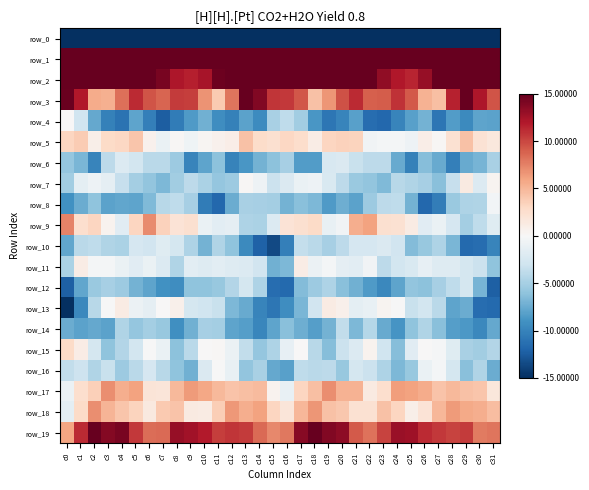

Reading left to right, list all the values displayed in this chart.

row_0: c0=-225.0	c1=-194.7	c2=-195.8	c3=-198.1	c4=-196.5	c5=-198.6	c6=-198.4	c7=-198.7	c8=-199.6	c9=-196.1	c10=-196.6	c11=-202.1	c12=-206.9	c13=-216.4	c14=-210.5	c15=-193.8	c16=-186.7	c17=-193.2	c18=-197.2	c19=-197.4	c20=-197.1	c21=-198.9	c22=-198.0	c23=-199.4	c24=-198.2	c25=-195.4	c26=-198.8	c27=-203.8	c28=-210.0	c29=-217.1	c30=-205.6	c31=-213.4
row_1: c0=61.8	c1=57.2	c2=57.9	c3=59.8	c4=61.0	c5=56.6	c6=55.2	c7=58.2	c8=58.3	c9=57.3	c10=60.6	c11=62.4	c12=64.9	c13=67.4	c14=64.5	c15=69.0	c16=64.5	c17=57.0	c18=58.8	c19=60.5	c20=59.9	c21=55.2	c22=56.5	c23=58.6	c24=57.8	c25=58.3	c26=61.3	c27=62.9	c28=66.9	c29=66.3	c30=65.4	c31=73.3
row_2: c0=27.5	c1=18.1	c2=15.7	c3=18.5	c4=20.8	c5=19.3	c6=15.2	c7=14.3	c8=12.1	c9=11.6	c10=12.4	c11=14.7	c12=15.4	c13=21.6	c14=19.6	c15=16.9	c16=19.4	c17=15.5	c18=16.7	c19=19.6	c20=20.7	c21=17.8	c22=15.0	c23=13.2	c24=12.0	c25=11.4	c26=13.1	c27=14.9	c28=17.4	c29=22.9	c30=17.0	c31=16.2
row_3: c0=14.9	c1=12.0	c2=5.5	c3=5.4	c4=8.3	c5=11.2	c6=9.4	c7=8.7	c8=10.4	c9=10.3	c10=6.8	c11=3.9	c12=8.0	c13=15.5	c14=13.9	c15=10.7	c16=10.6	c17=9.3	c18=4.3	c19=6.6	c20=9.5	c21=11.2	c22=8.9	c23=9.1	c24=10.8	c25=9.1	c26=5.2	c27=4.5	c28=11.5	c29=15.9	c30=12.1	c31=9.5
row_4: c0=0.0	c1=-2.9	c2=-7.7	c3=-10.1	c4=-11.1	c5=-7.9	c6=-10.2	c7=-12.4	c8=-10.4	c9=-8.6	c10=-7.3	c11=-9.4	c12=-10.1	c13=-8.0	c14=-9.4	c15=-4.9	c16=-3.8	c17=-5.2	c18=-8.7	c19=-10.8	c20=-9.9	c21=-8.2	c22=-11.5	c23=-11.7	c24=-9.9	c25=-8.2	c26=-7.1	c27=-10.9	c28=-8.3	c29=-9.6	c30=-7.9	c31=-8.1
row_5: c0=3.2	c1=3.9	c2=0.8	c3=2.9	c4=3.1	c5=4.1	c6=0.6	c7=-1.0	c8=0.2	c9=-0.6	c10=0.3	c11=0.7	c12=1.0	c13=4.4	c14=2.7	c15=2.4	c16=3.1	c17=2.6	c18=1.1	c19=3.2	c20=3.5	c21=3.4	c22=-0.5	c23=-0.2	c24=-0.2	c25=-0.7	c26=1.0	c27=0.2	c28=2.3	c29=4.4	c30=2.2	c31=1.5
row_6: c0=-5.8	c1=-6.8	c2=-9.9	c3=-3.9	c4=-2.1	c5=-2.7	c6=-4.0	c7=-4.1	c8=-5.5	c9=-9.9	c10=-8.0	c11=-6.2	c12=-10.0	c13=-8.7	c14=-7.1	c15=-6.2	c16=-4.9	c17=-8.4	c18=-8.4	c19=-2.4	c20=-2.2	c21=-3.3	c22=-4.0	c23=-3.9	c24=-7.5	c25=-10.1	c26=-6.4	c27=-7.6	c28=-10.2	c29=-7.6	c30=-7.0	c31=-4.9
row_7: c0=-5.2	c1=-1.5	c2=-0.8	c3=-1.4	c4=-3.5	c5=-5.1	c6=-5.9	c7=-6.7	c8=-5.2	c9=-3.9	c10=-4.8	c11=-5.8	c12=-5.4	c13=0.2	c14=-0.8	c15=-3.2	c16=-2.1	c17=-1.1	c18=-0.8	c19=-2.3	c20=-4.0	c21=-5.6	c22=-6.0	c23=-6.6	c24=-4.2	c25=-4.5	c26=-5.0	c27=-6.3	c28=-3.4	c29=1.3	c30=-2.1	c31=0.4
row_8: c0=-9.0	c1=-7.4	c2=-6.0	c3=-8.1	c4=-7.8	c5=-7.9	c6=-6.6	c7=-4.1	c8=-3.8	c9=-4.9	c10=-10.4	c11=-11.8	c12=-7.4	c13=-4.8	c14=-4.9	c15=-5.0	c16=-7.1	c17=-6.3	c18=-6.7	c19=-8.5	c20=-7.3	c21=-8.0	c22=-5.4	c23=-3.9	c24=-3.8	c25=-7.1	c26=-11.8	c27=-10.4	c28=-5.6	c29=-4.6	c30=-4.5	c31=-0.5
row_9: c0=7.5	c1=2.5	c2=3.2	c3=0.5	c4=-1.7	c5=3.2	c6=7.1	c7=3.4	c8=2.0	c9=2.4	c10=-1.0	c11=-1.6	c12=-1.4	c13=-4.7	c14=-4.7	c15=-2.1	c16=2.0	c17=2.4	c18=2.9	c19=-1.1	c20=-0.5	c21=5.5	c22=6.1	c23=2.4	c24=2.3	c25=1.2	c26=-1.7	c27=-1.0	c28=-2.5	c29=-5.1	c30=-3.8	c31=-1.9
row_10: c0=-7.8	c1=-4.1	c2=-3.8	c3=-4.5	c4=-4.7	c5=-2.5	c6=-2.9	c7=-1.9	c8=-2.6	c9=-4.7	c10=-7.1	c11=-4.5	c12=-6.0	c13=-9.6	c14=-12.1	c15=-13.5	c16=-10.2	c17=-3.6	c18=-4.0	c19=-5.0	c20=-3.9	c21=-2.5	c22=-2.5	c23=-2.1	c24=-2.9	c25=-6.5	c26=-5.7	c27=-4.7	c28=-6.9	c29=-11.6	c30=-11.4	c31=-9.9
row_11: c0=-4.8	c1=1.1	c2=-0.3	c3=-0.3	c4=-1.0	c5=-1.7	c6=-0.9	c7=-2.0	c8=-4.5	c9=-1.6	c10=-2.0	c11=-1.6	c12=-2.0	c13=-2.1	c14=-2.9	c15=-7.2	c16=-6.7	c17=1.2	c18=-0.9	c19=-0.3	c20=-1.4	c21=-1.6	c22=-0.6	c23=-3.9	c24=-2.8	c25=-2.2	c26=-1.3	c27=-1.9	c28=-1.9	c29=-2.6	c30=-3.2	c31=-6.1
row_12: c0=-12.3	c1=-7.8	c2=-5.5	c3=-5.0	c4=-5.5	c5=-7.1	c6=-7.9	c7=-9.0	c8=-9.4	c9=-6.0	c10=-6.0	c11=-5.7	c12=-4.4	c13=-2.7	c14=-4.6	c15=-11.5	c16=-11.6	c17=-6.5	c18=-5.5	c19=-4.6	c20=-6.3	c21=-7.2	c22=-8.5	c23=-9.6	c24=-7.9	c25=-5.9	c26=-6.1	c27=-5.0	c28=-3.8	c29=-2.6	c30=-6.9	c31=-12.3
row_13: c0=-15.1	c1=-9.6	c2=-4.2	c3=-0.1	c4=1.2	c5=-0.8	c6=-1.4	c7=0.0	c8=0.8	c9=-2.6	c10=-3.0	c11=-3.4	c12=-6.8	c13=-7.6	c14=-9.9	c15=-10.9	c16=-9.3	c17=-6.9	c18=-2.9	c19=1.2	c20=0.7	c21=-1.4	c22=-1.1	c23=0.4	c24=-0.0	c25=-3.4	c26=-2.7	c27=-4.0	c28=-7.9	c29=-7.5	c30=-11.4	c31=-11.7
row_14: c0=-7.4	c1=-8.1	c2=-7.7	c3=-8.1	c4=-4.5	c5=-5.8	c6=-5.1	c7=-5.7	c8=-9.2	c9=-7.3	c10=-5.0	c11=-5.1	c12=-7.9	c13=-8.2	c14=-9.8	c15=-8.0	c16=-6.3	c17=-7.3	c18=-8.3	c19=-7.1	c20=-3.7	c21=-6.7	c22=-4.3	c23=-7.5	c24=-8.8	c25=-6.1	c26=-4.5	c27=-6.2	c28=-8.3	c29=-8.7	c30=-9.7	c31=-7.7
row_15: c0=2.9	c1=1.1	c2=-2.6	c3=-6.0	c4=-4.4	c5=-2.8	c6=-0.0	c7=-1.0	c8=-6.2	c9=-4.0	c10=0.0	c11=0.2	c12=-0.8	c13=-3.6	c14=-5.8	c15=-4.6	c16=-1.2	c17=0.1	c18=-4.1	c19=-6.4	c20=-3.2	c21=-2.1	c22=0.5	c23=-3.0	c24=-6.3	c25=-1.7	c26=0.0	c27=-0.2	c28=-1.8	c29=-4.9	c30=-5.2	c31=-4.4
row_16: c0=-3.7	c1=-3.1	c2=-4.5	c3=-3.4	c4=-5.5	c5=-4.1	c6=-2.5	c7=-4.2	c8=-6.0	c9=-7.2	c10=-2.2	c11=-0.1	c12=-1.1	c13=-5.9	c14=-4.9	c15=-7.7	c16=-8.1	c17=-3.8	c18=-4.1	c19=-4.0	c20=-5.7	c21=-2.7	c22=-3.2	c23=-4.6	c24=-6.8	c25=-5.7	c26=-1.0	c27=-0.3	c28=-2.6	c29=-6.2	c30=-4.6	c31=-7.5
row_17: c0=-0.9	c1=2.5	c2=3.5	c3=7.0	c4=5.5	c5=6.1	c6=1.9	c7=1.8	c8=4.9	c9=6.4	c10=5.8	c11=4.9	c12=4.3	c13=4.5	c14=4.8	c15=0.5	c16=-1.1	c17=3.2	c18=4.5	c19=7.0	c20=5.2	c21=5.2	c22=1.3	c23=2.5	c24=6.3	c25=6.0	c26=5.6	c27=4.2	c28=4.8	c29=4.4	c30=4.2	c31=1.8
row_18: c0=-1.4	c1=2.8	c2=6.9	c3=5.1	c4=4.1	c5=3.3	c6=1.4	c7=3.9	c8=4.3	c9=1.4	c10=1.3	c11=3.7	c12=6.5	c13=5.5	c14=6.1	c15=3.2	c16=1.8	c17=4.9	c18=6.7	c19=4.4	c20=4.0	c21=2.2	c22=2.3	c23=4.4	c24=3.2	c25=0.9	c26=2.1	c27=4.9	c28=6.4	c29=5.7	c30=5.4	c31=4.6
row_19: c0=6.0	c1=11.2	c2=15.7	c3=13.8	c4=14.2	c5=10.6	c6=8.4	c7=8.5	c8=13.1	c9=12.6	c10=11.9	c11=10.4	c12=10.8	c13=10.5	c14=8.5	c15=7.3	c16=7.9	c17=13.7	c18=15.2	c19=13.8	c20=13.4	c21=9.2	c22=8.1	c23=10.2	c24=13.0	c25=12.7	c26=11.2	c27=10.7	c28=10.2	c29=10.5	c30=7.8	c31=8.1